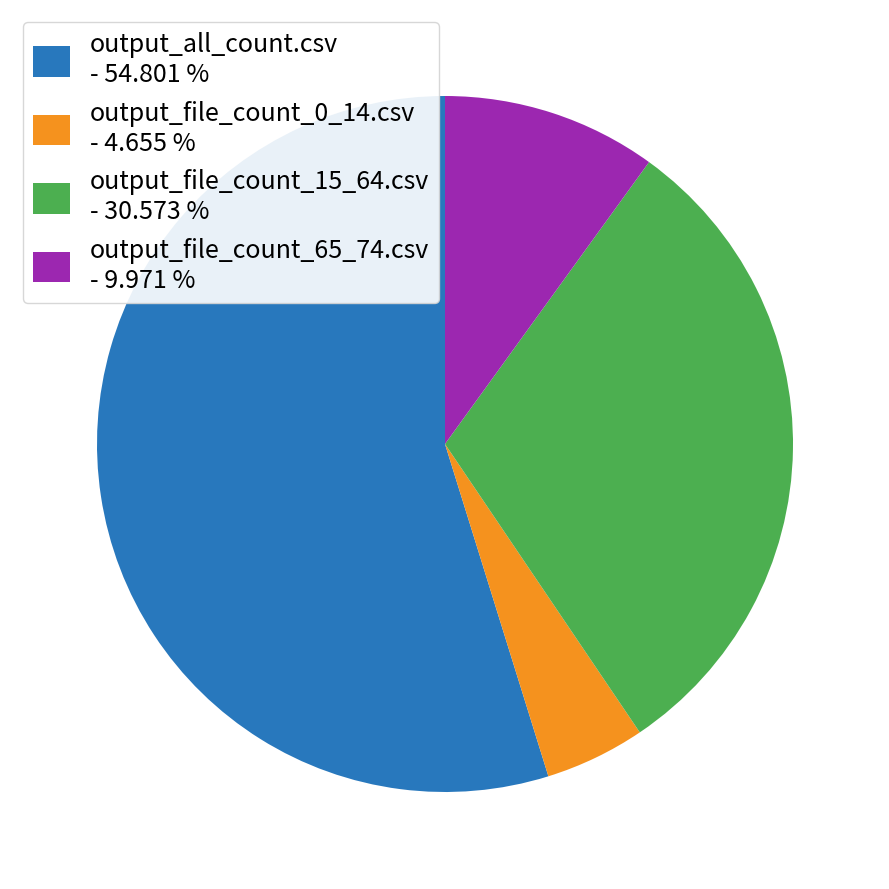

Do output_file_count_65_74.csv and output_all_count.csv together represent more than half of the pie?

Yes